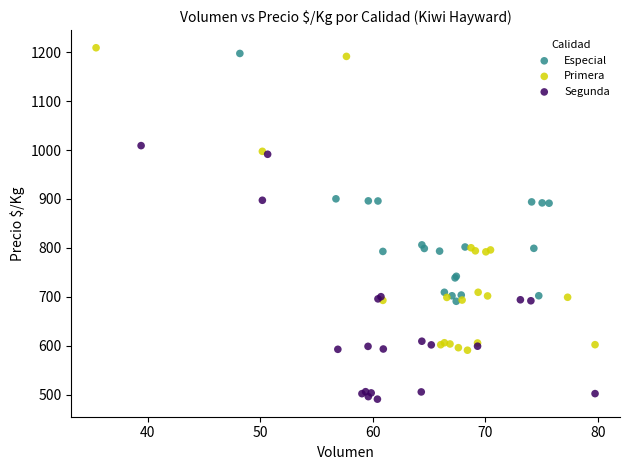

Which series has the widest spread of Y values?

Primera